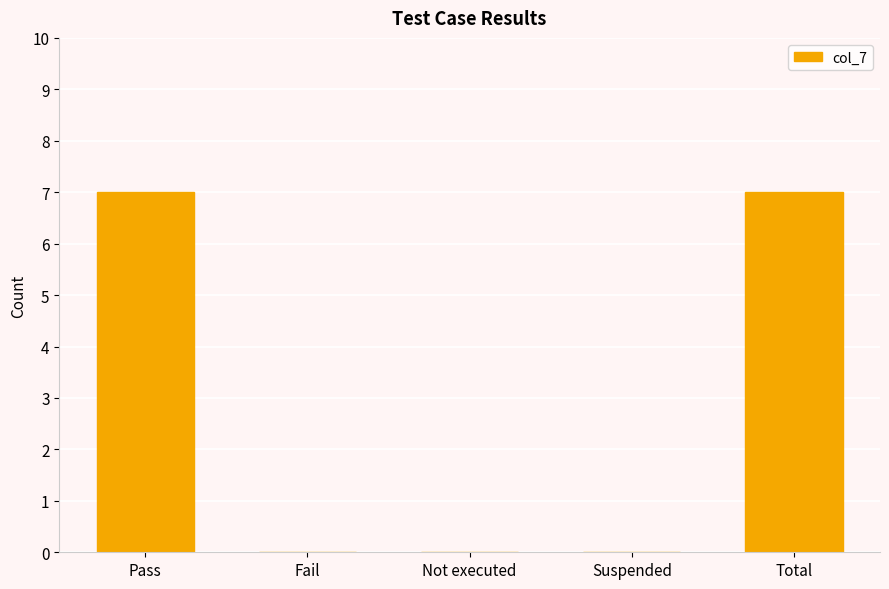

Count the number of categories in the chart.

5